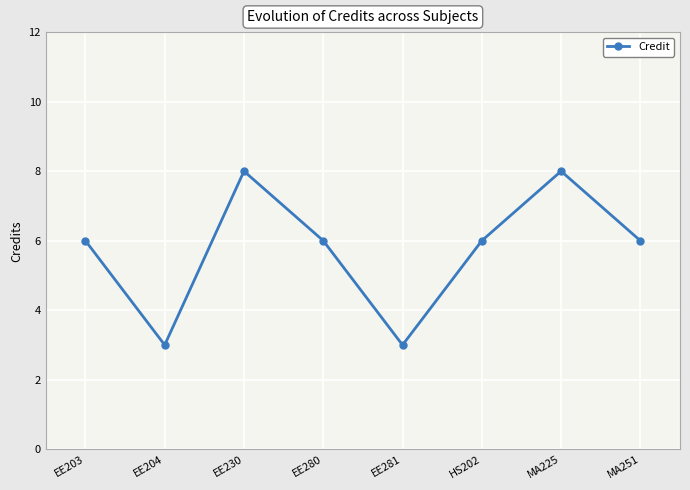

What is the sum of the values at EE203 and HS202?

12